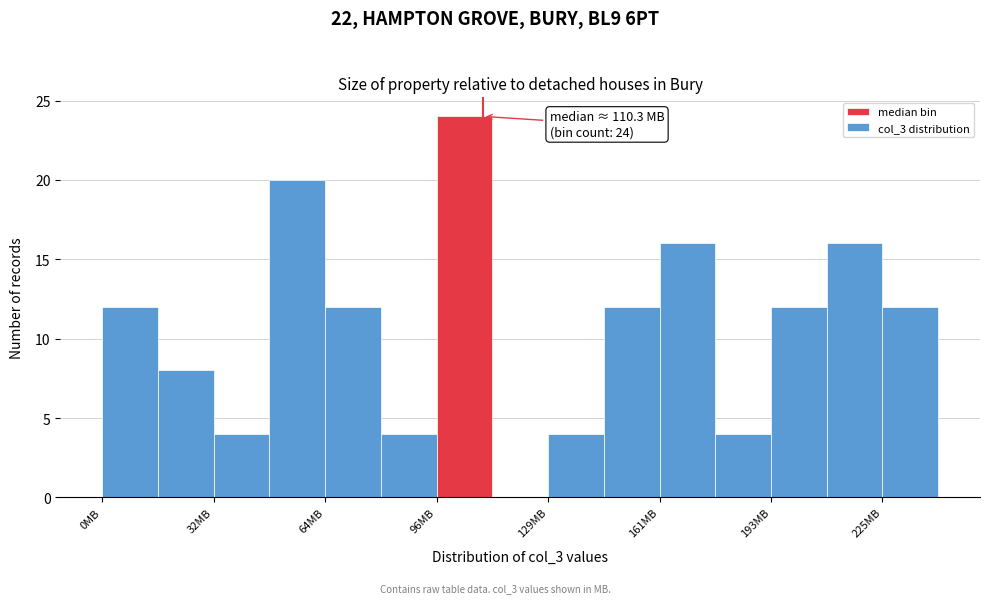

Read against the x-axis, roughly where is the centre of the tallest bar?

105